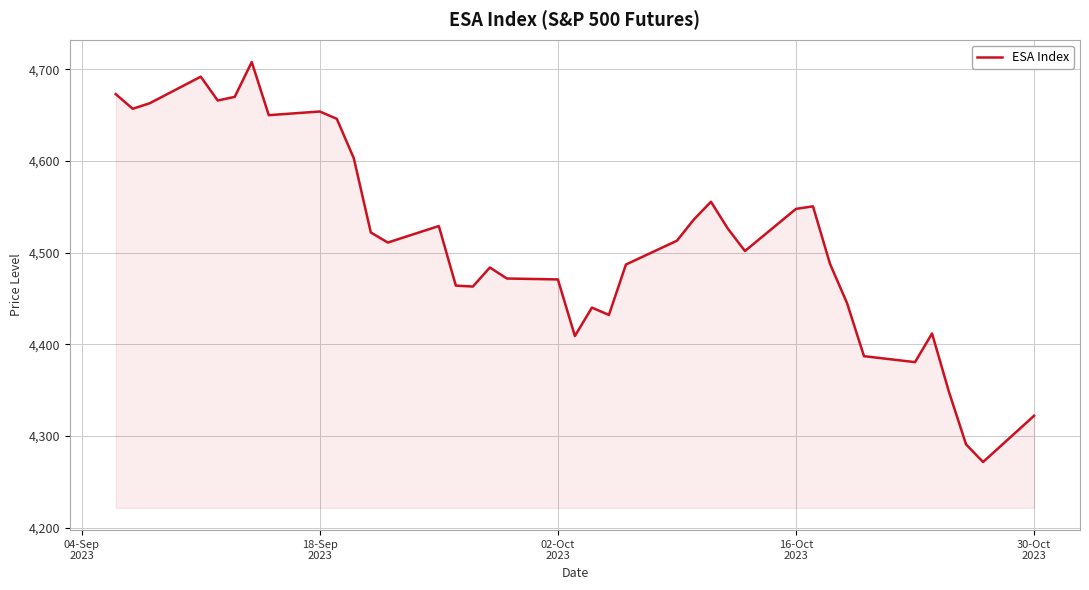

Does the chart display data point markers on the line(s)?

No